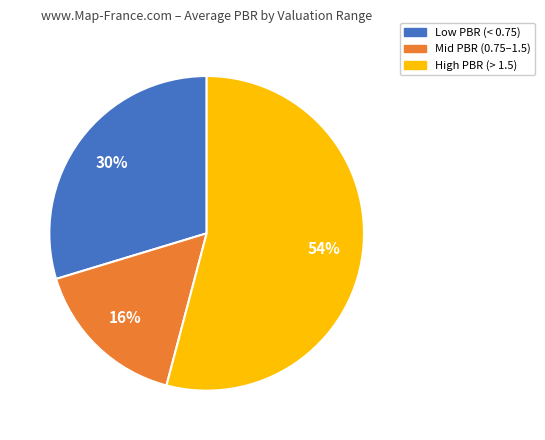

How many slices are in this pie chart?

3